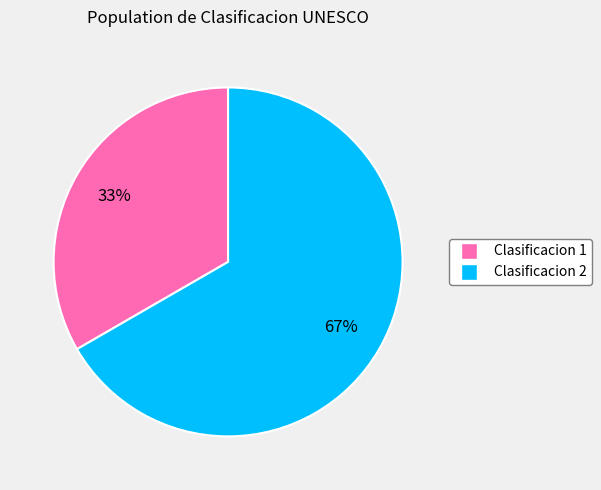

Approximately how many times larger is the value at Clasificacion 1 compared to Clasificacion 2?

0.5